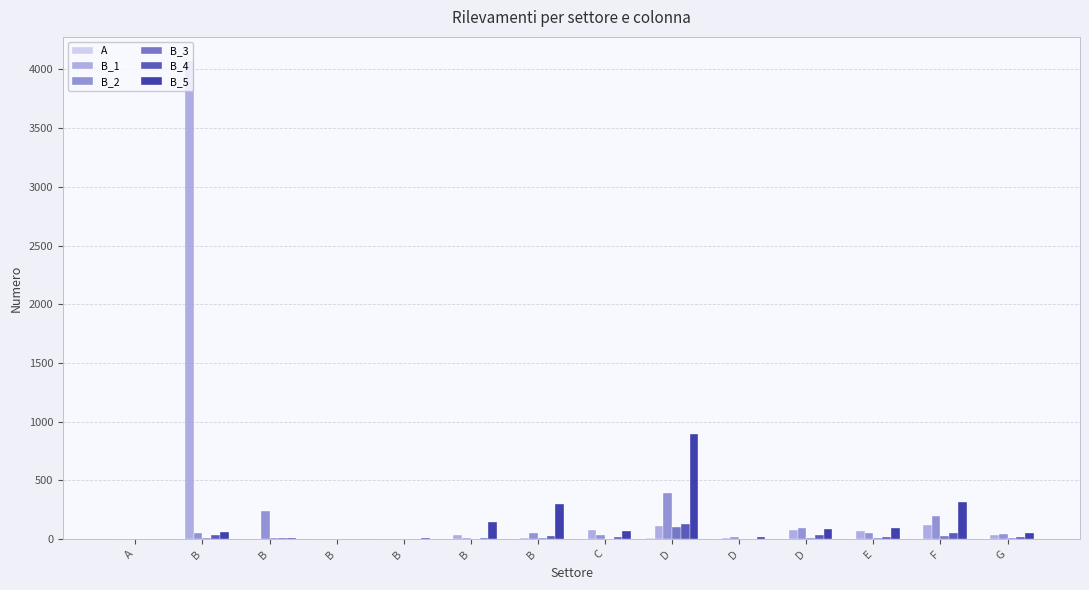

How many series are shown in this chart?

6